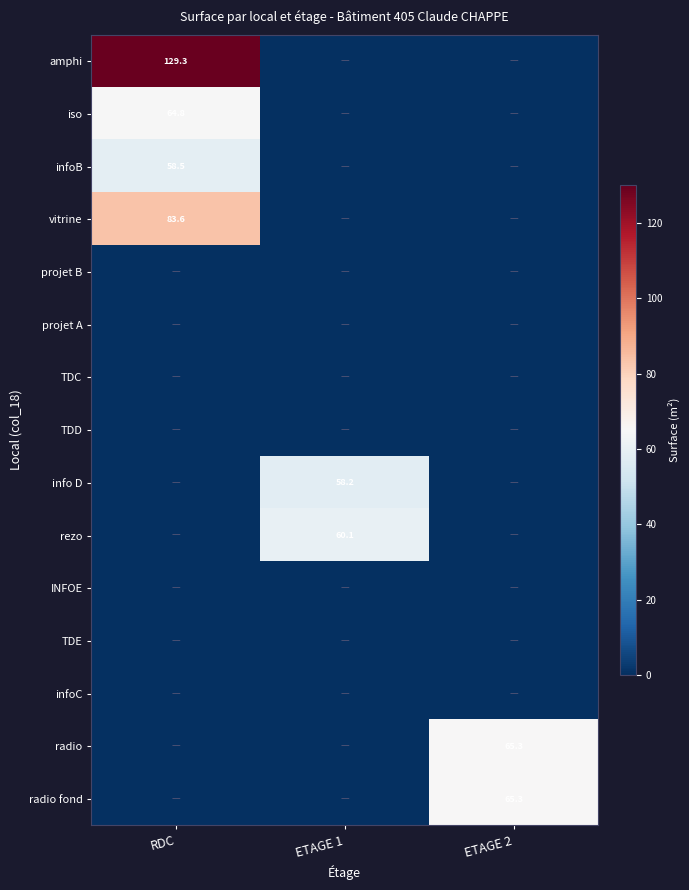

What is the difference between the highest and lowest values at ETAGE 1?

60.1